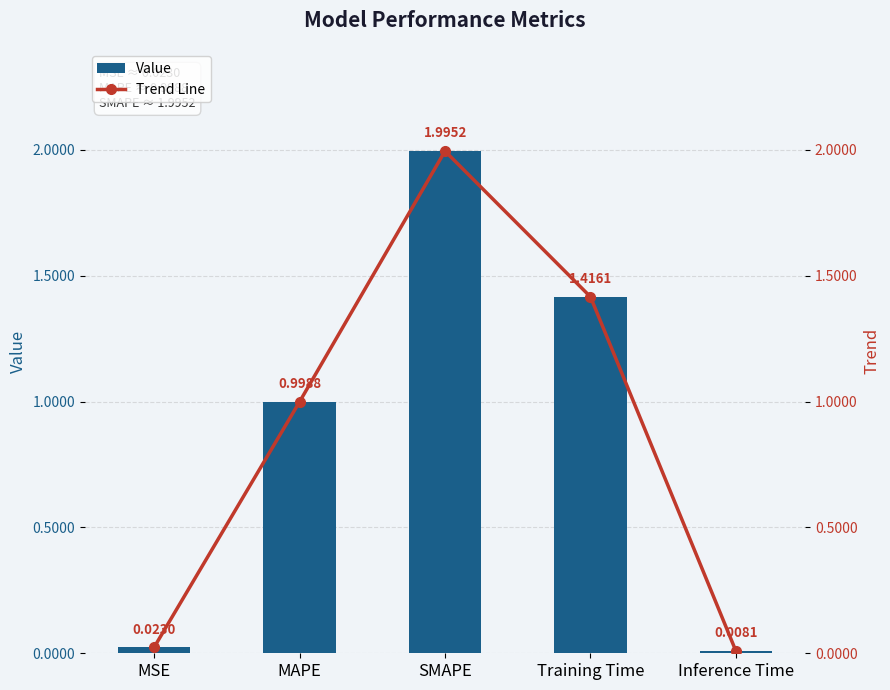

What is the average value of the Value series?

0.9